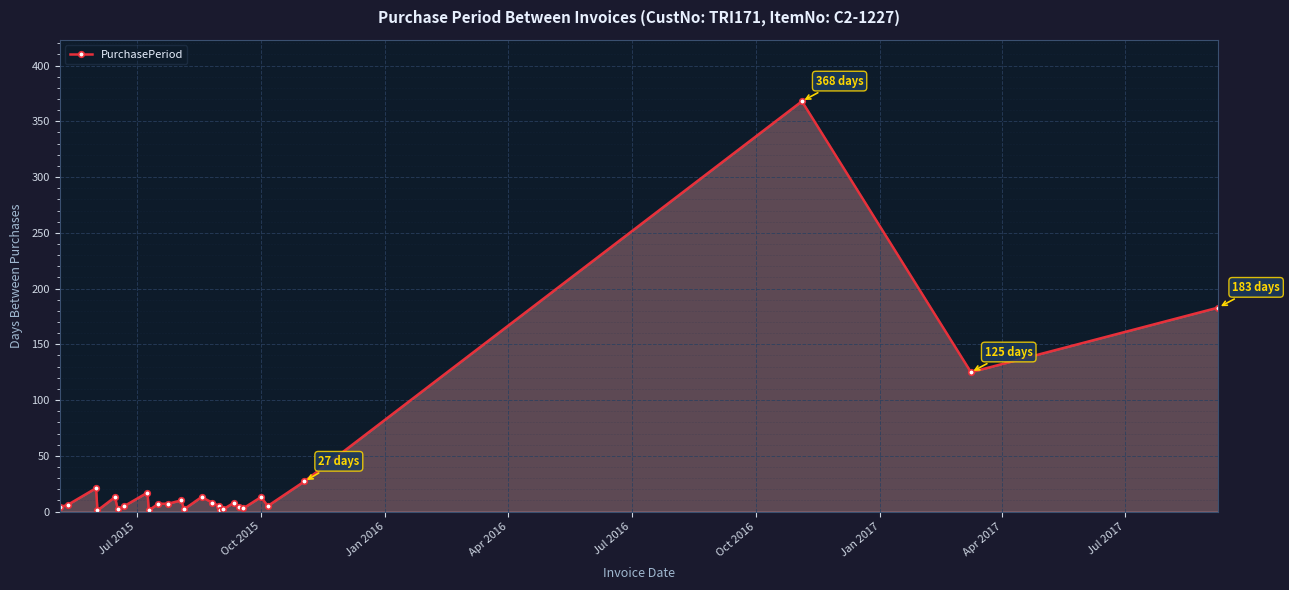

How many data points does each series have?

27